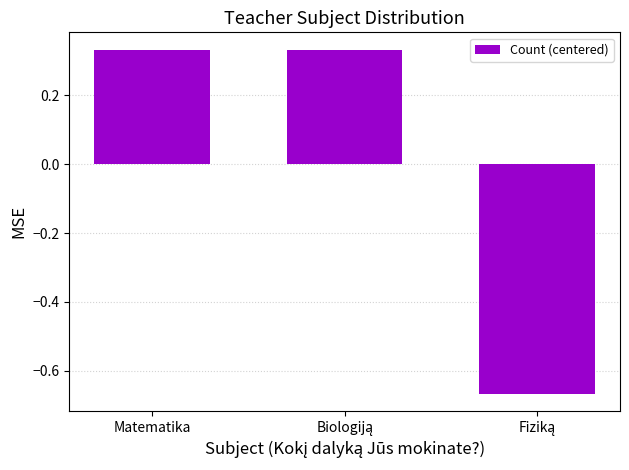

Count the values in the range 0 to 1.

2